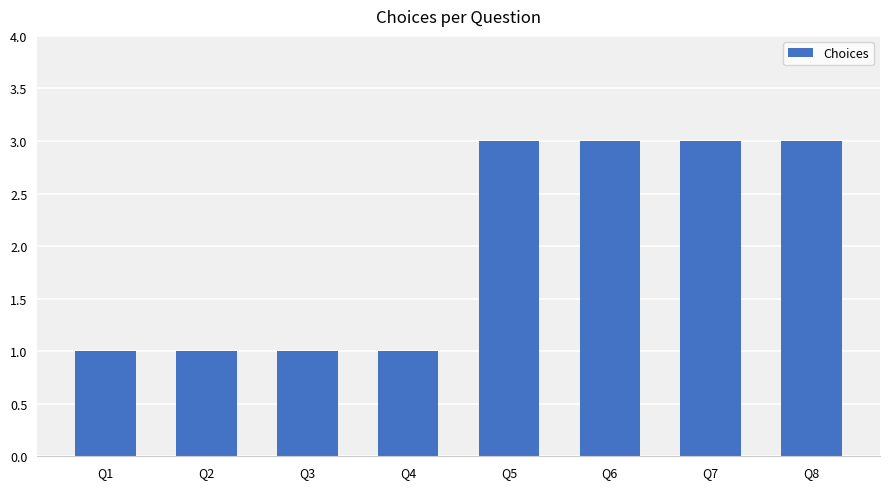

Reading left to right, transcribe all the data shown in this chart.

Q1=1	Q2=1	Q3=1	Q4=1	Q5=3	Q6=3	Q7=3	Q8=3